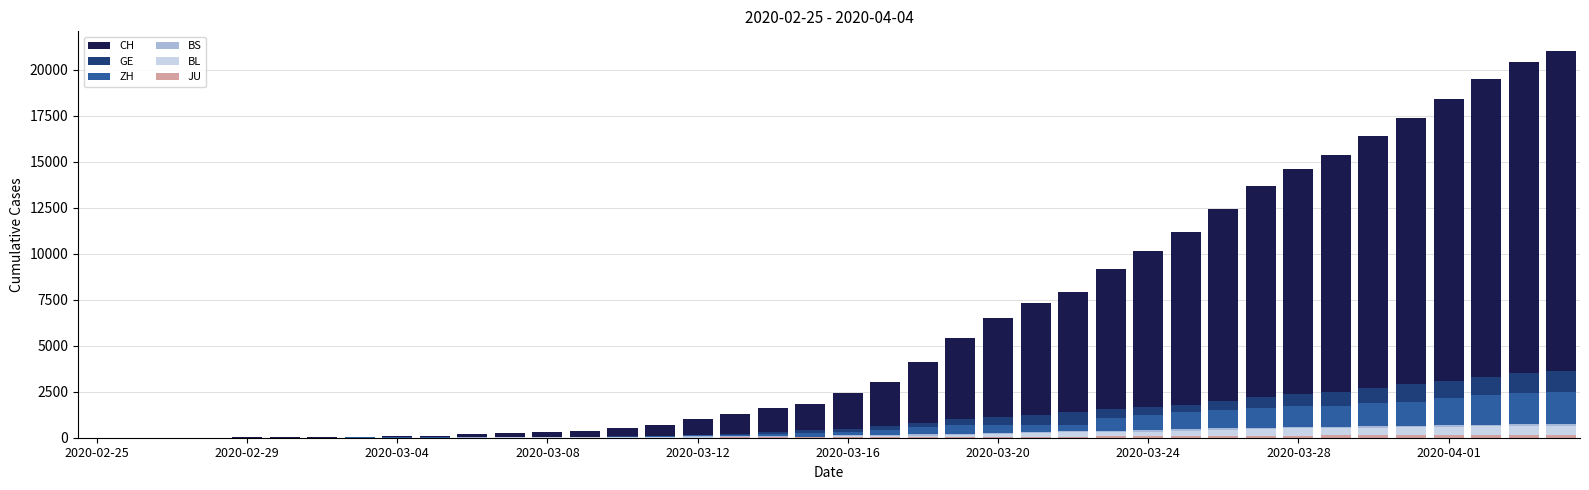

What is the sum of all CH values?

244882